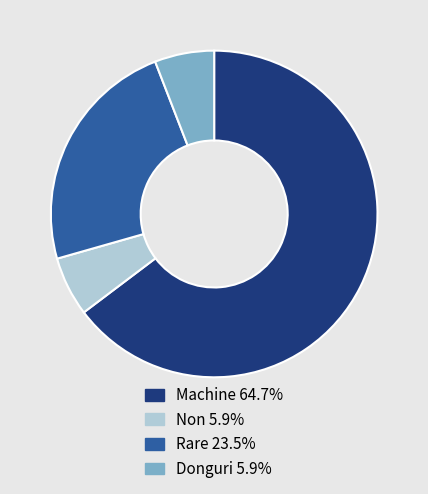

Do Rare 23.5% and Non 5.9% together represent more than half of the pie?

No